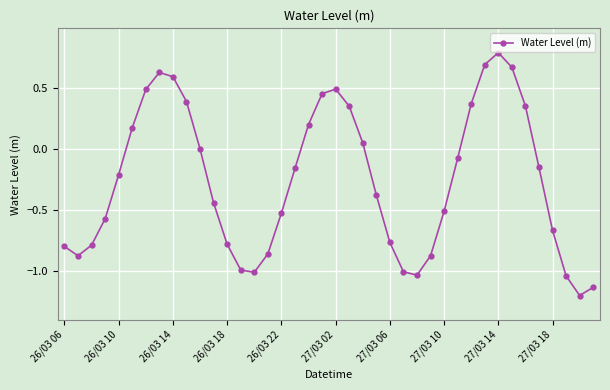

What is the greatest value displayed?

0.8